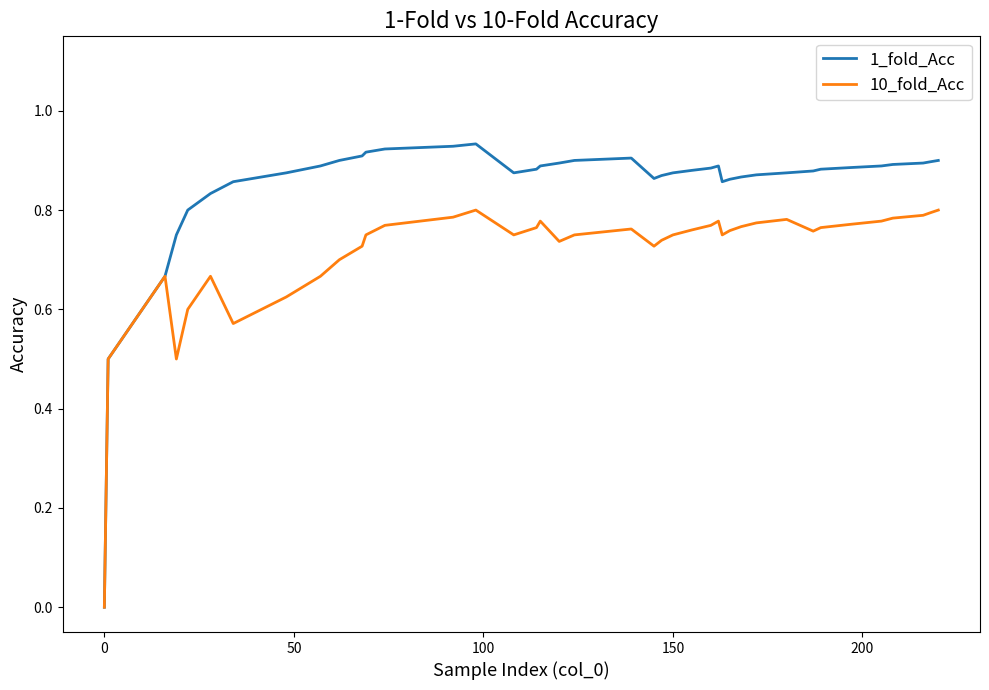

What is the difference between the maximum and second lowest values in the 1_fold_Acc series?

0.4